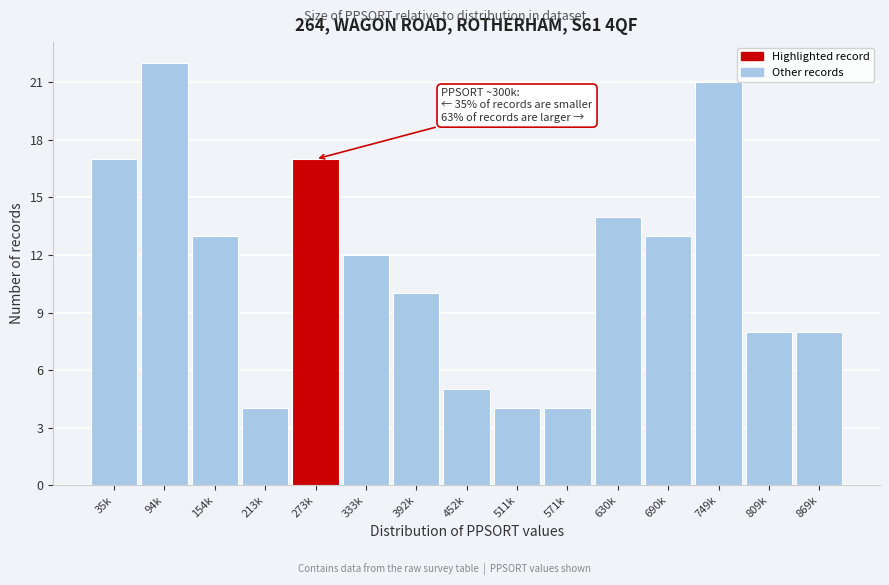

Reading left to right, list all the values displayed in this chart.

35k=17	94k=22	154k=13	213k=4	273k=17	333k=12	392k=10	452k=5	511k=4	571k=4	630k=14	690k=13	749k=21	809k=8	869k=8